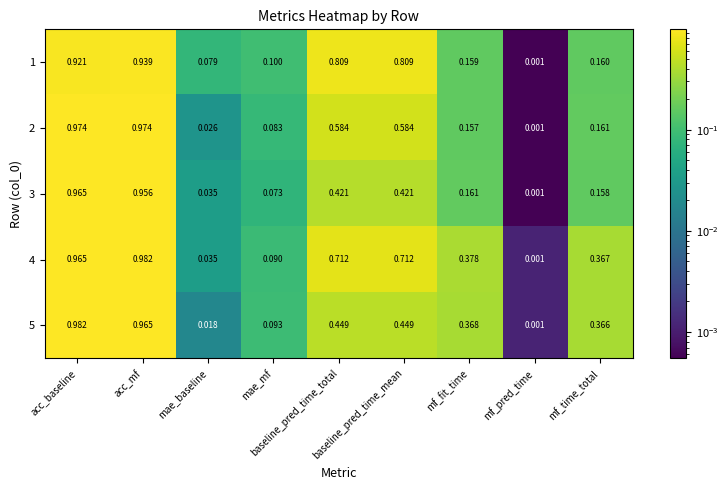

How many series are shown in this chart?

5